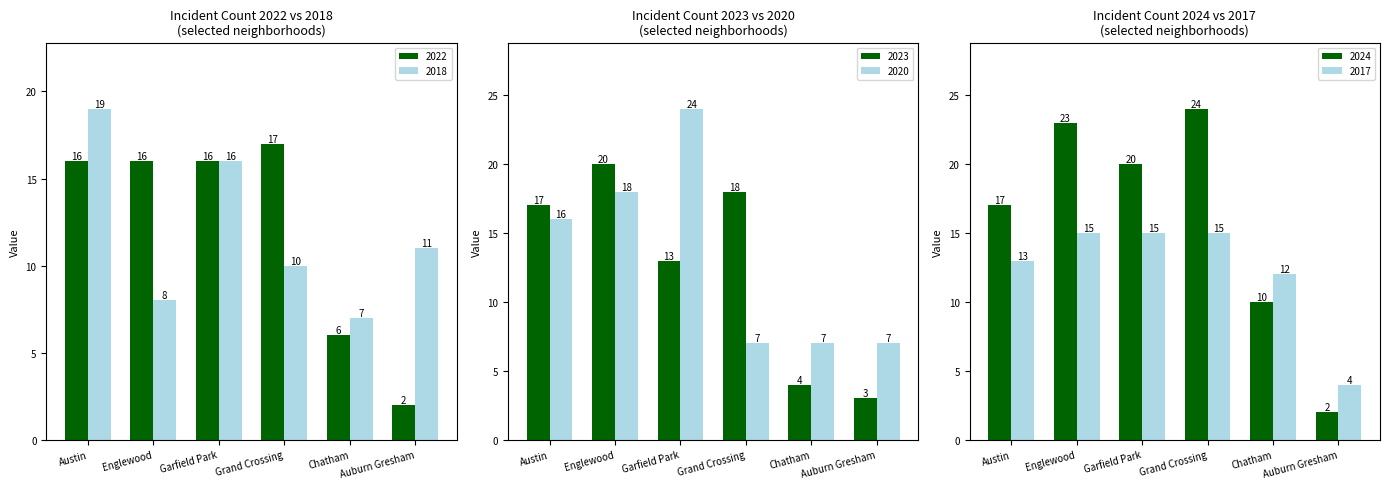

True or false: 2023 has a value of 8 at Englewood.

False